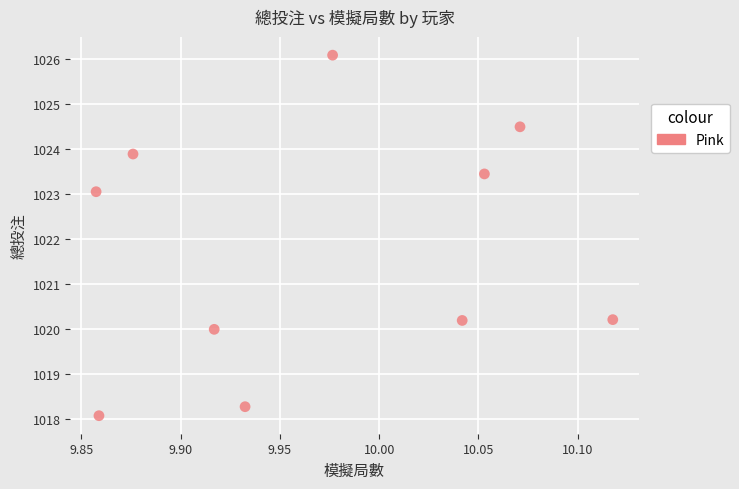

What Y value in the scatter plot is closest to 1022?

1023.1